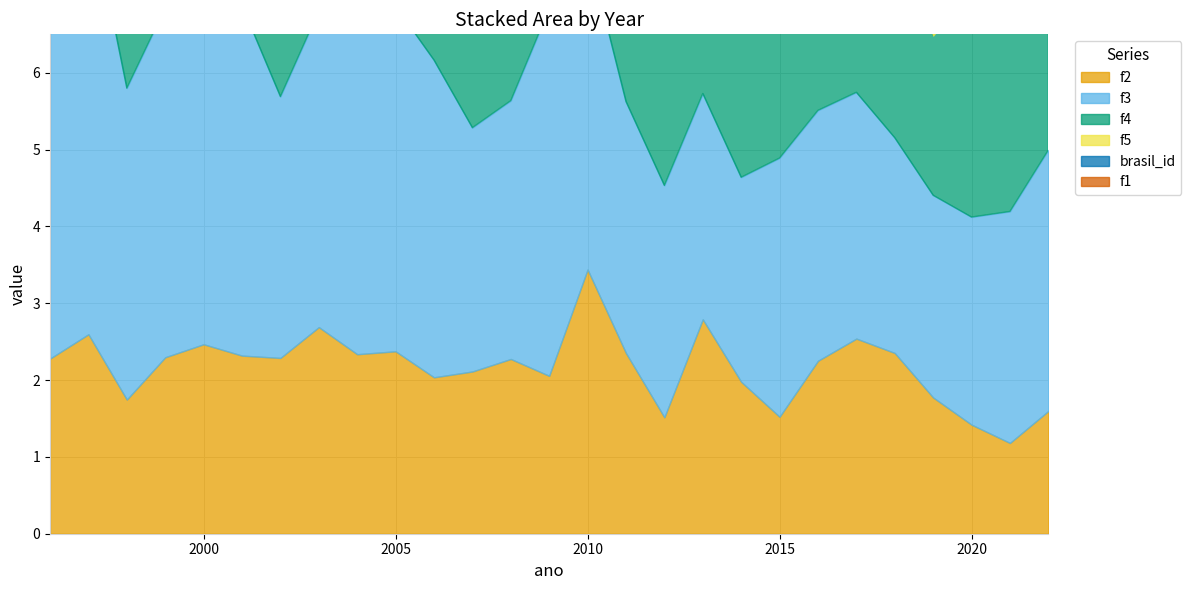

Where is f2 nearest to the value 2?

2014